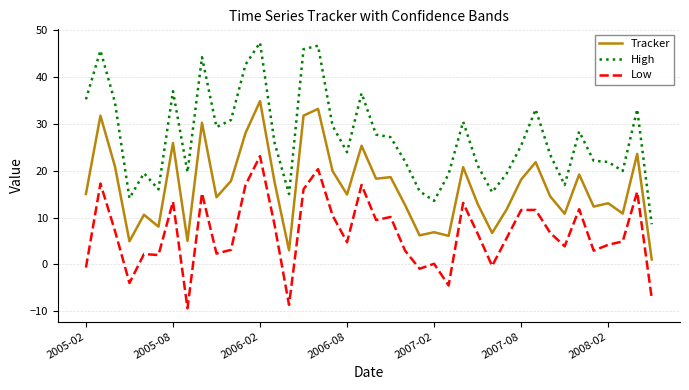

True or false: Tracker and High intersect in this chart.

False